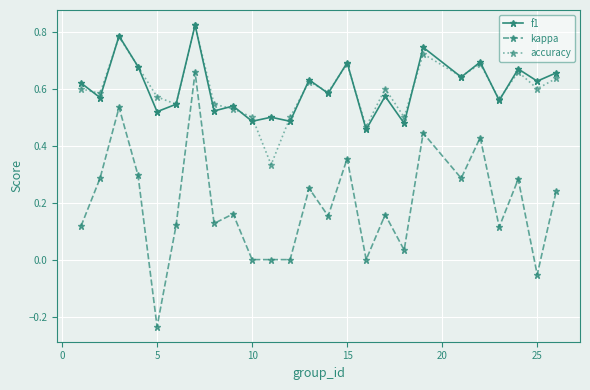

True or false: kappa and accuracy intersect in this chart.

False